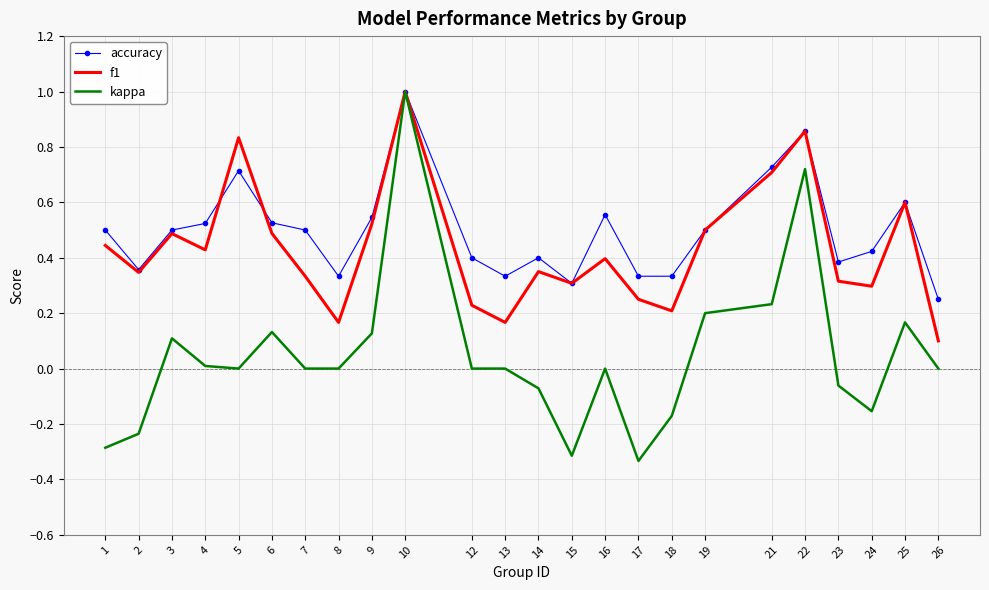

True or false: accuracy has a value of 0.5 at 9.

True